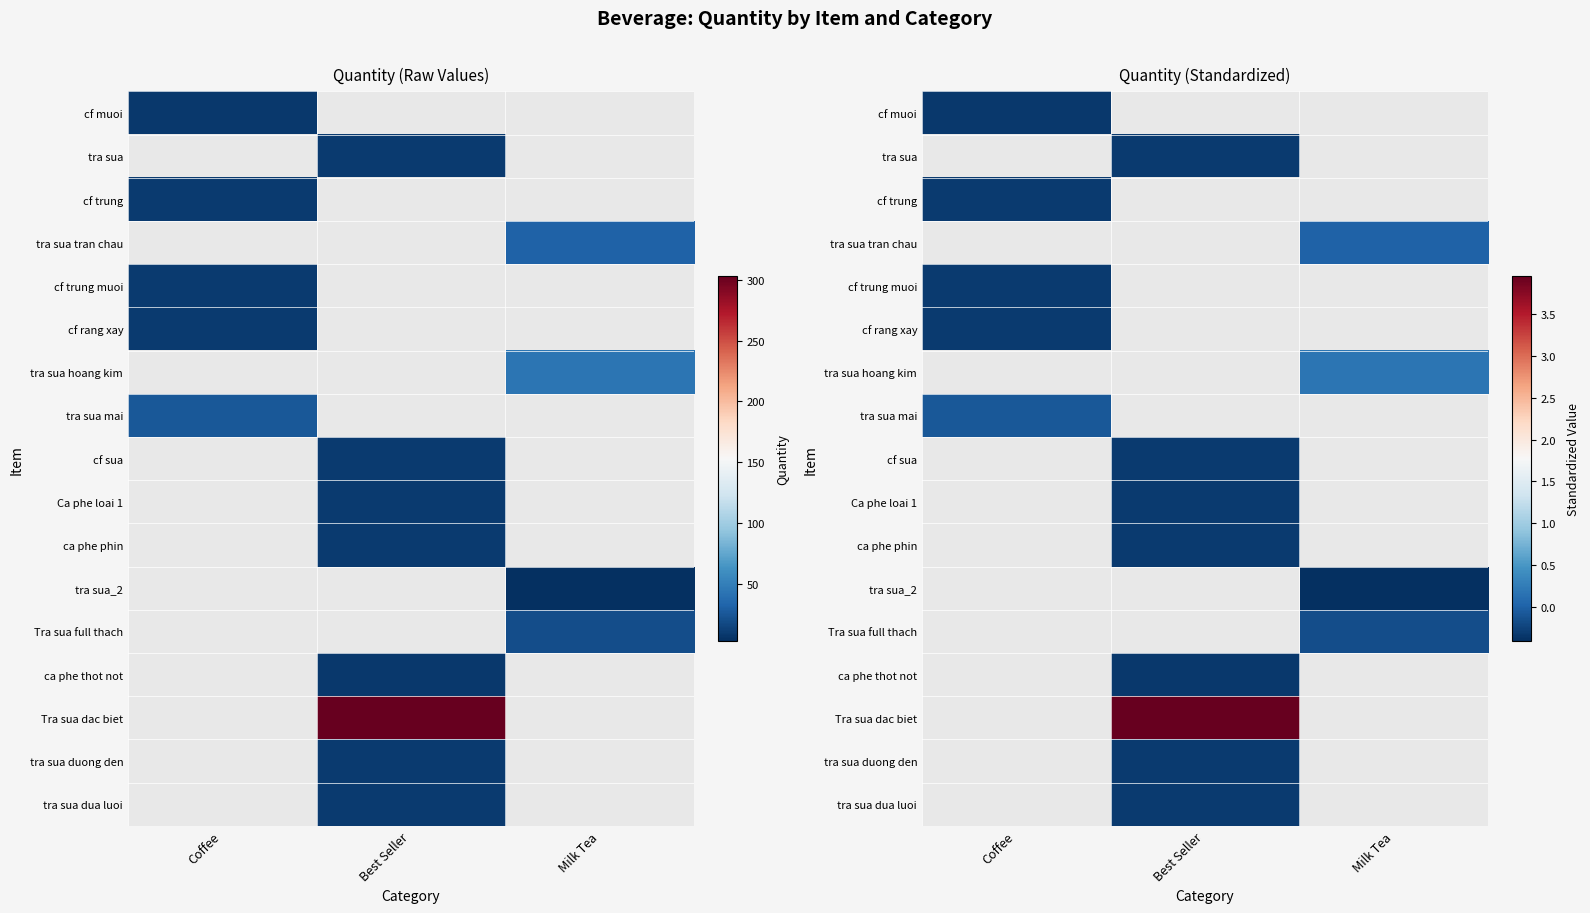

How many distinct data groups are displayed?

17